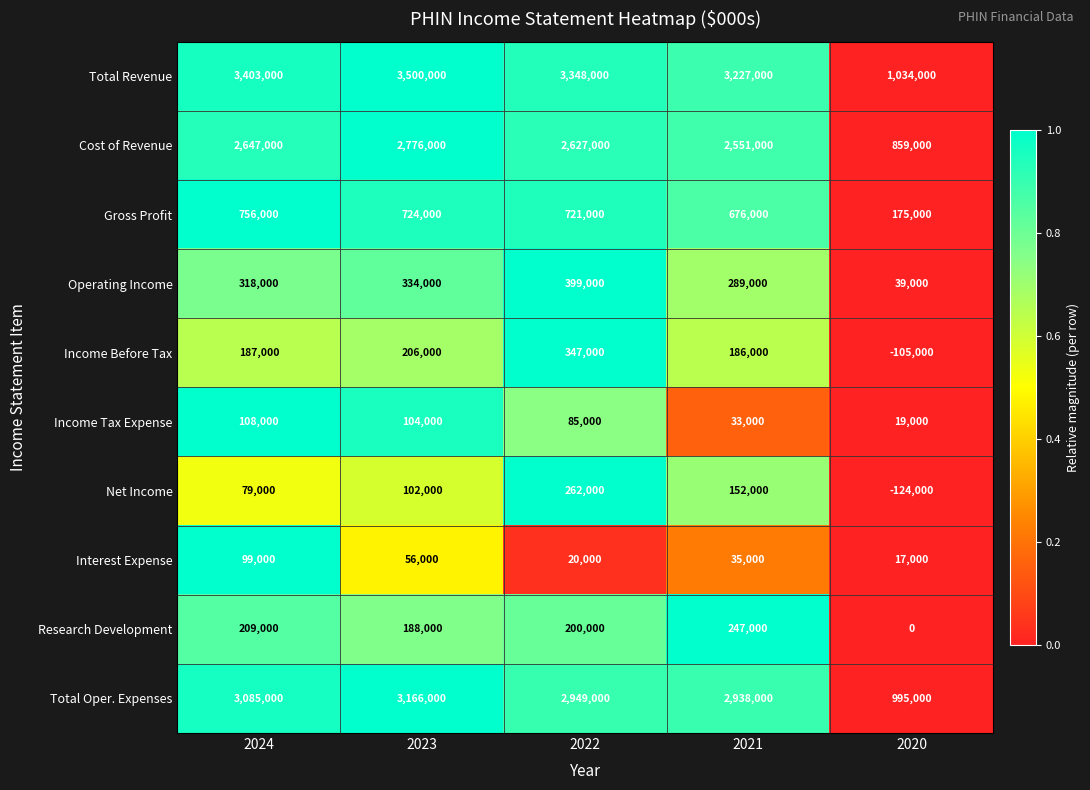

At which label is Income Before Tax closest to 121000?

2021